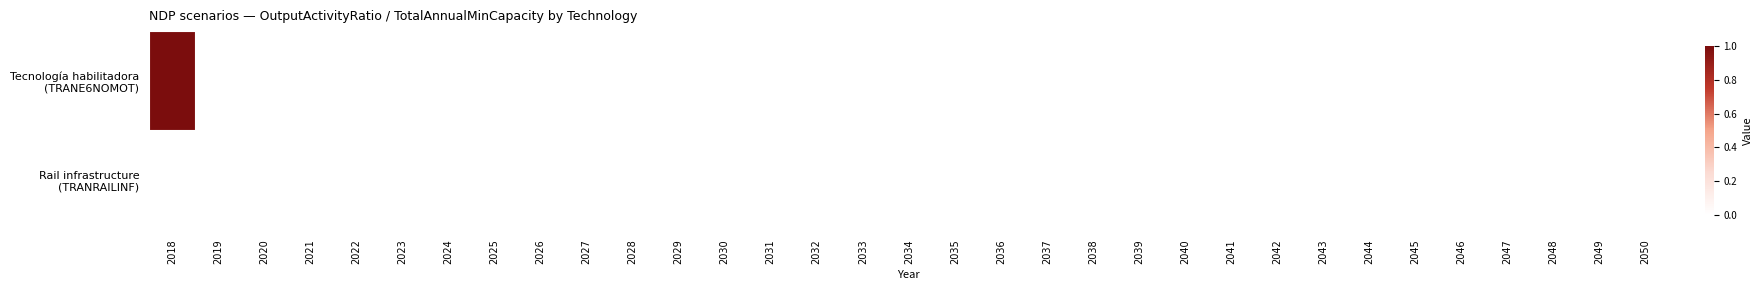

Which series changed the most between 2021 and 2038?

Tecnología habilitadora (TRANE6NOMOT)